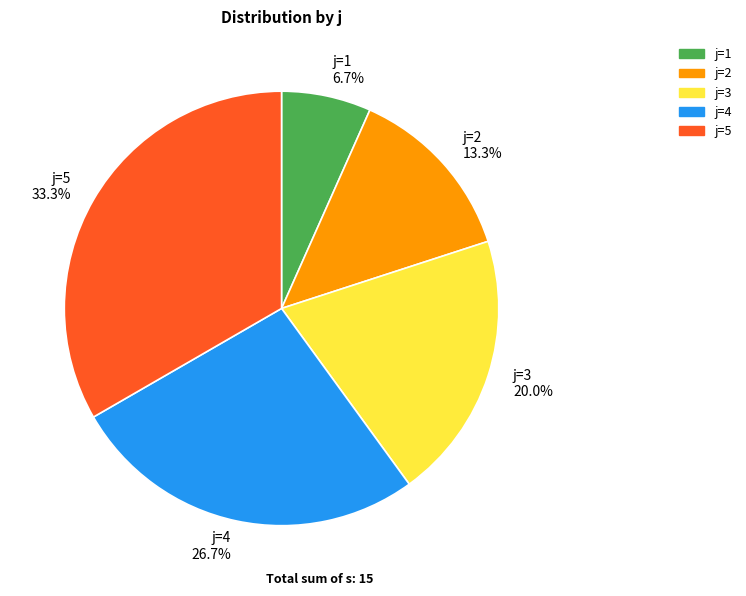

What is the total percentage of j=4 26.7% and j=3 20.0%?

46.7%